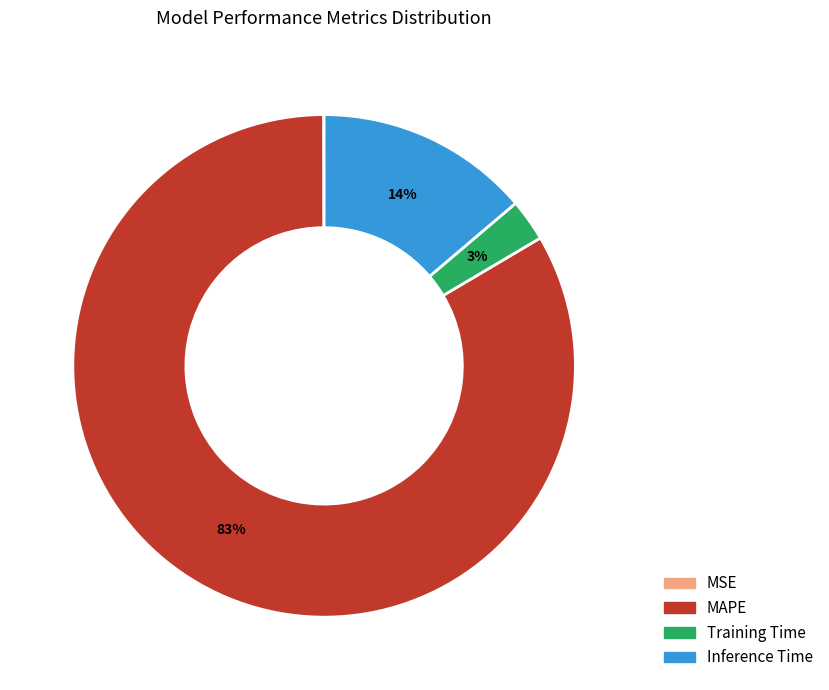

The Inference Time slice represents 23% of the pie. True or false?

False